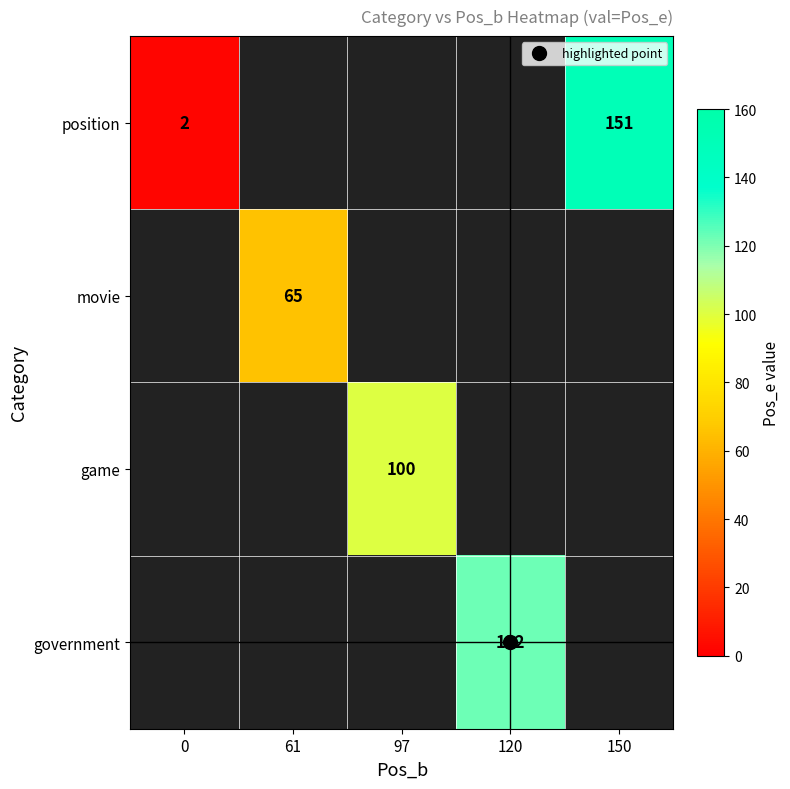

The value of position at 150 is 151.0. True or false?

True